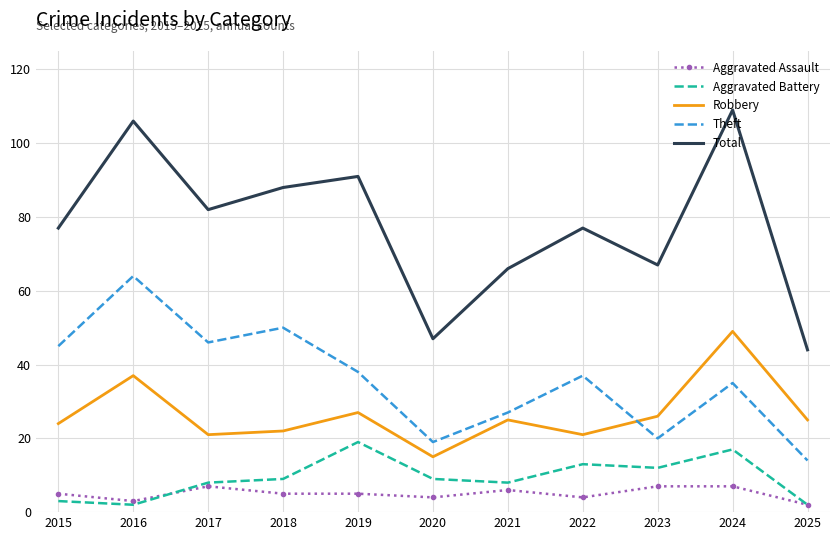

Which series has the largest total across all categories?

Total